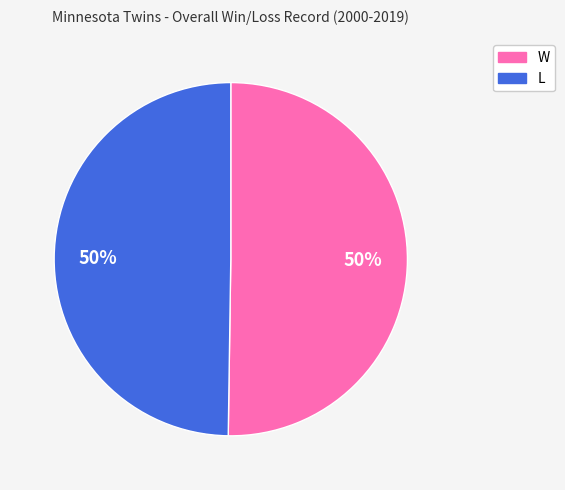

Is it true that L is 50% of the pie?

True